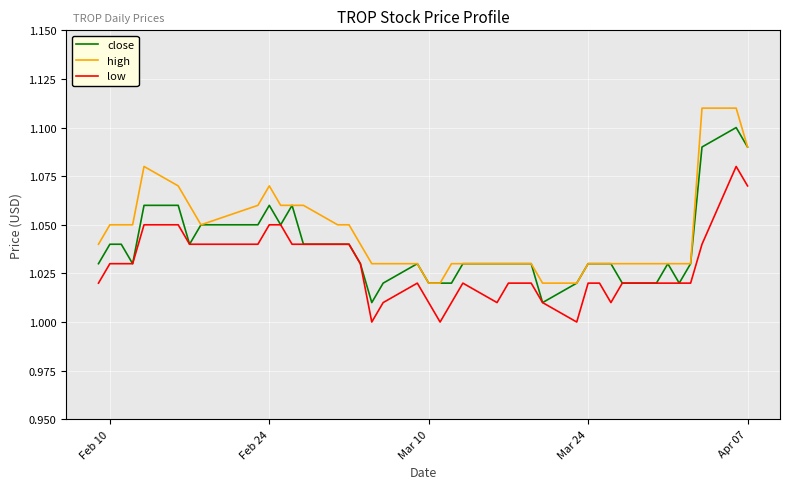

True or false: high and low cross at least once.

False